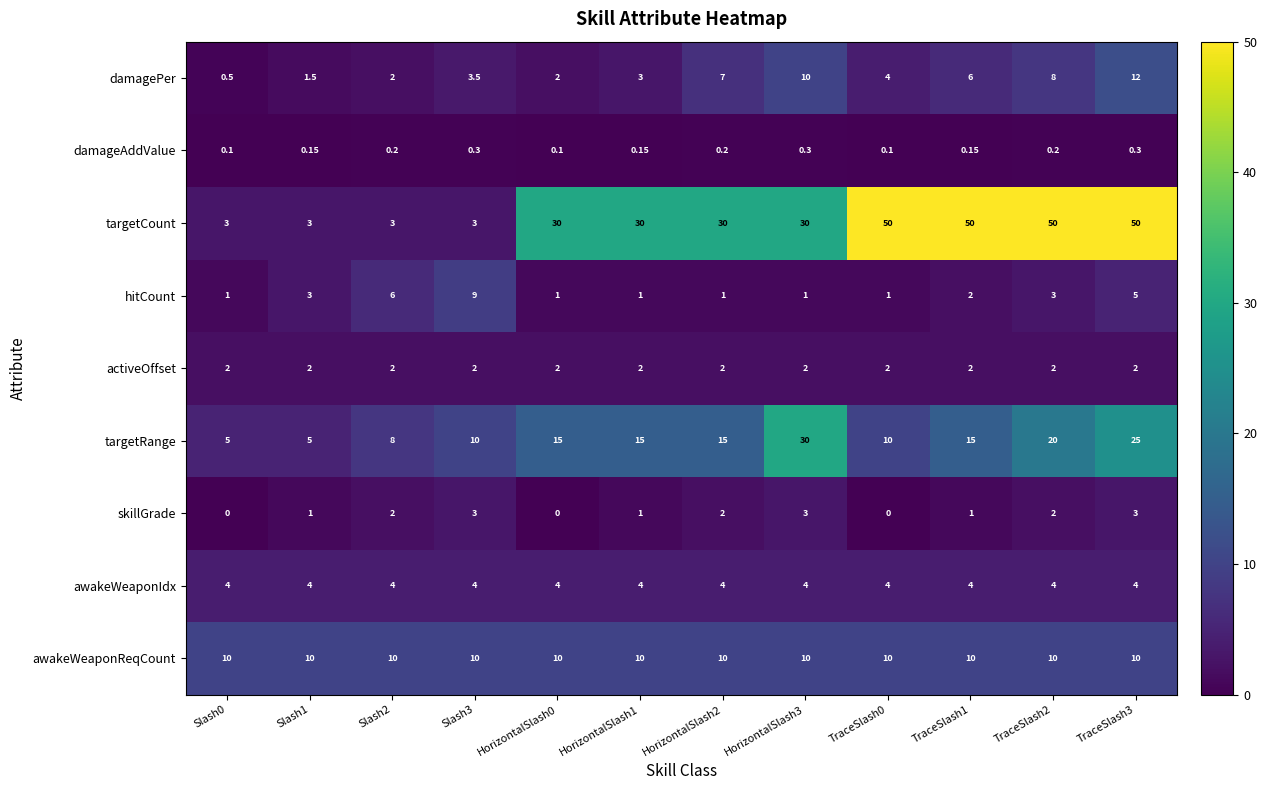

Which series has the largest total across all categories?

targetCount